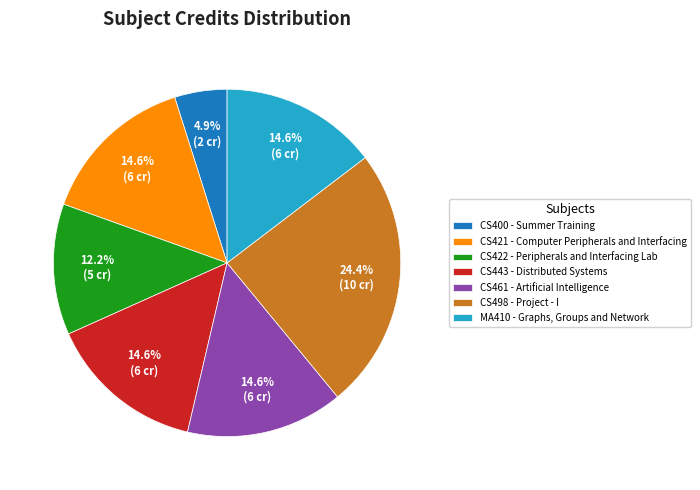

To the nearest percent, what percentage of the pie is CS461?

15%